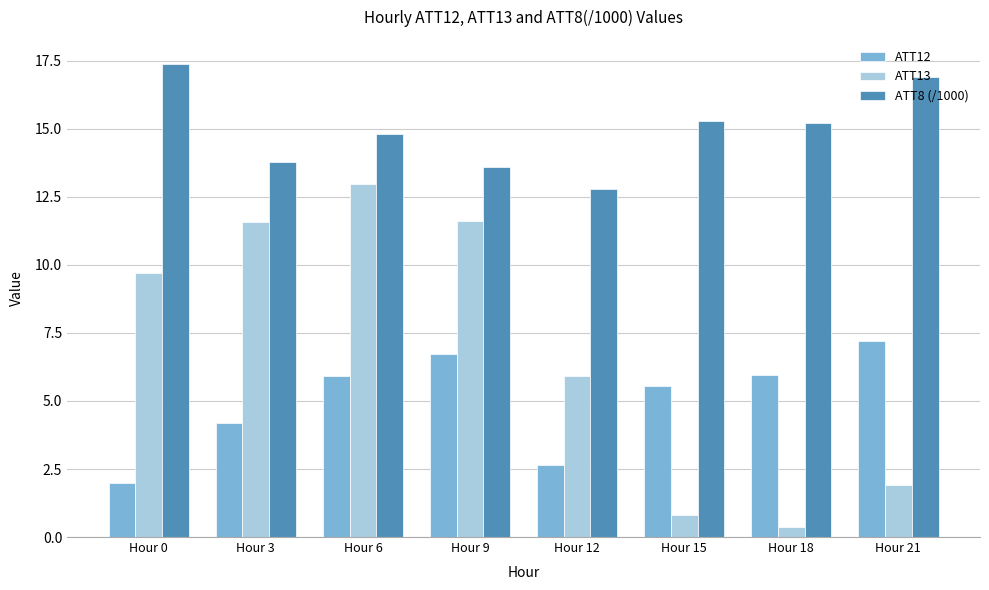

At which label does ATT12 first exceed 5?

Hour 6